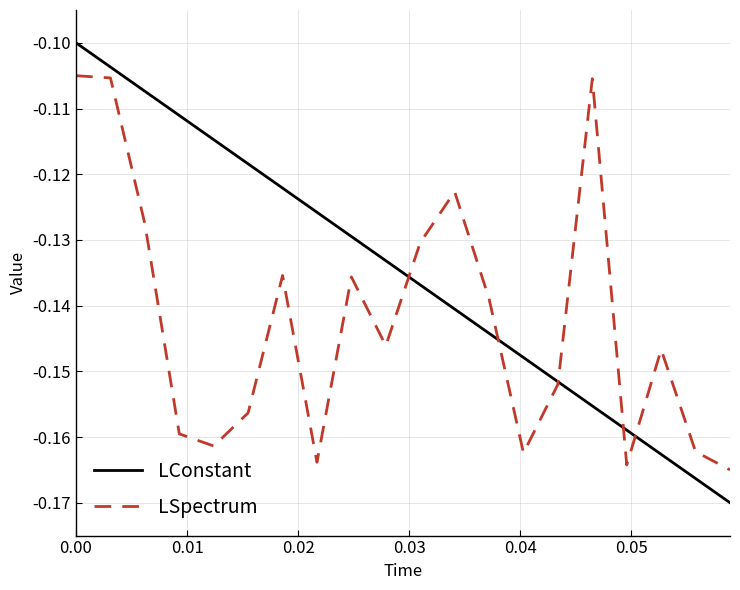

Which series has the widest spread of values?

LConstant